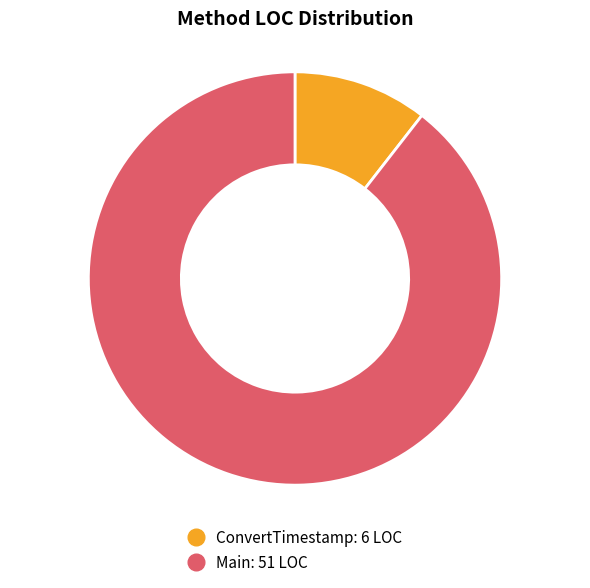

How many slices are in this pie chart?

2